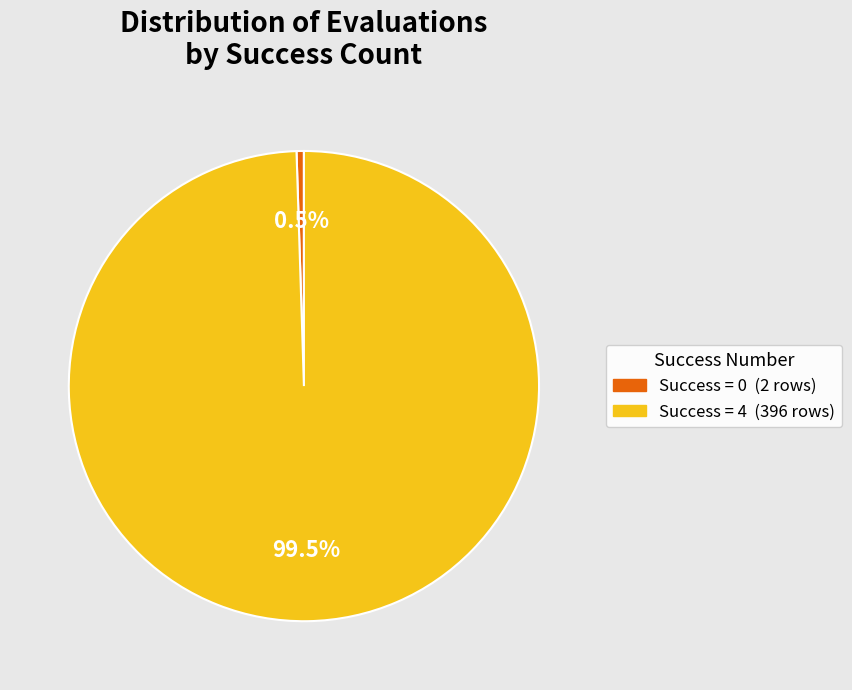

Is there any slice that represents more than half of the pie?

Yes